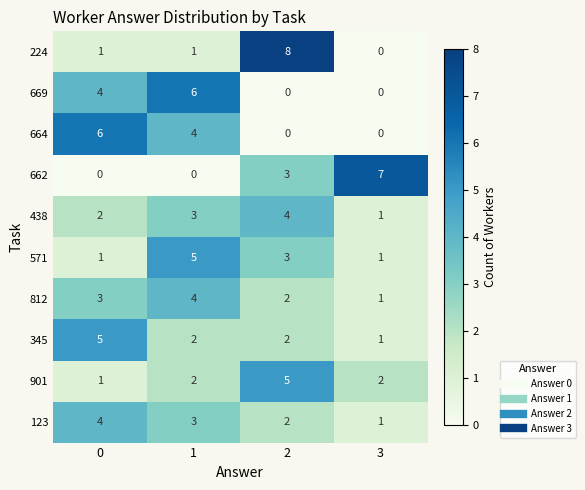

Which series changed the most between 0 and 1?

571